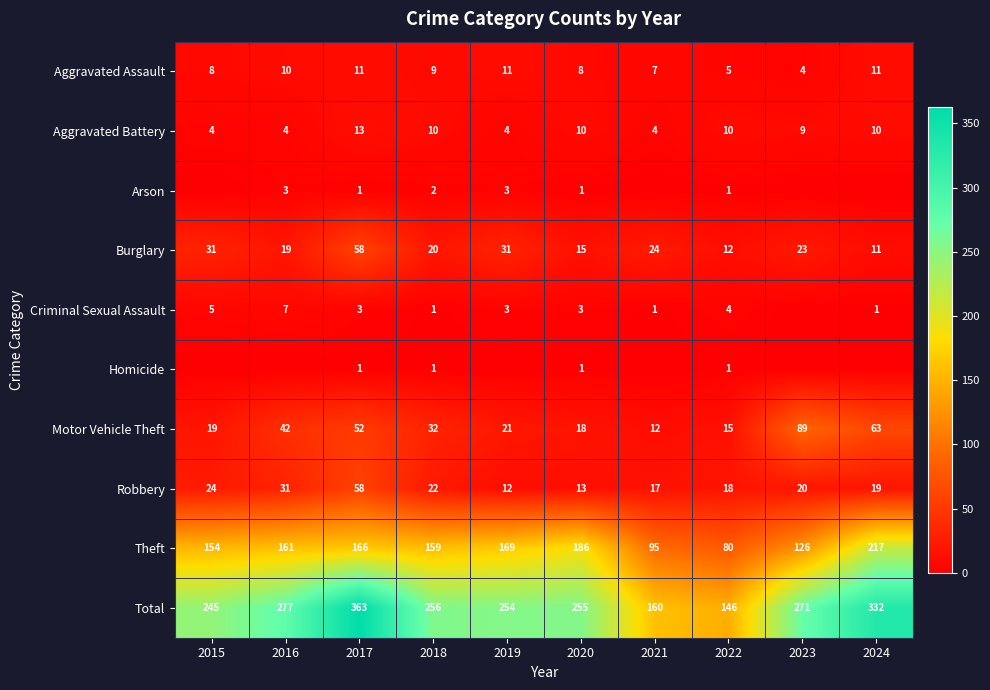

What is the difference between the highest and lowest values at 2017?

362